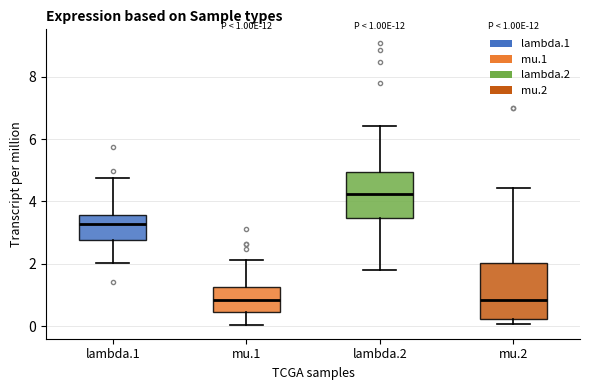

Comparing the boxes themselves (not the whiskers), which one is the tallest?

mu.2